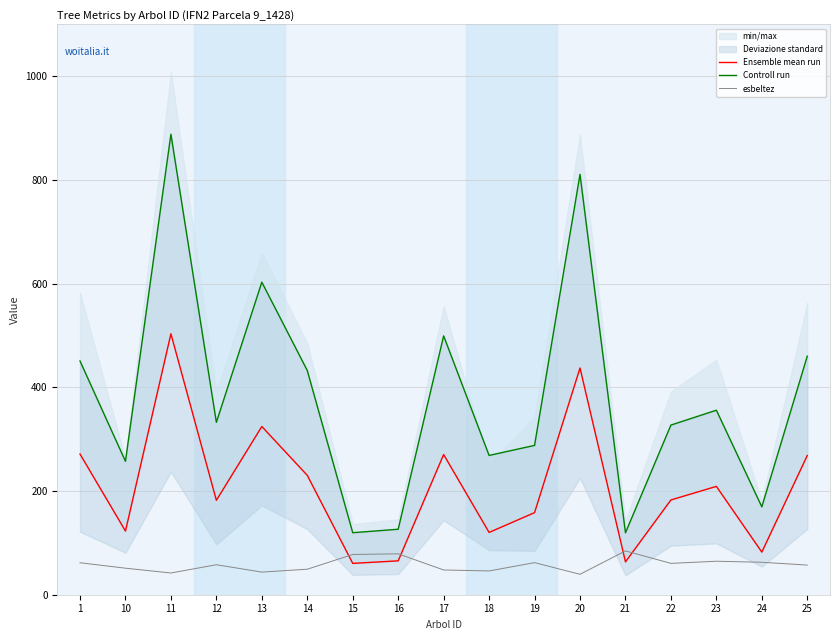

List the labels in order of Ensemble mean run value, largest first.

11, 20, 13, 1, 17, 25, 14, 23, 22, 12, 19, 10, 18, 24, 16, 21, 15